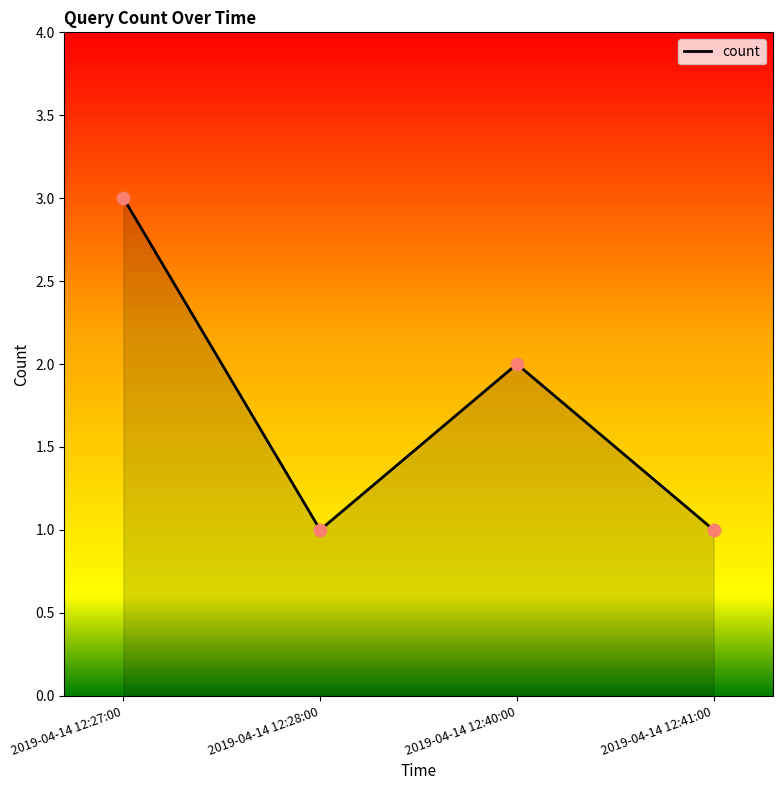

Approximately how many times larger is the value at 2019-04-14 12:27:00 compared to 2019-04-14 12:41:00?

3.0